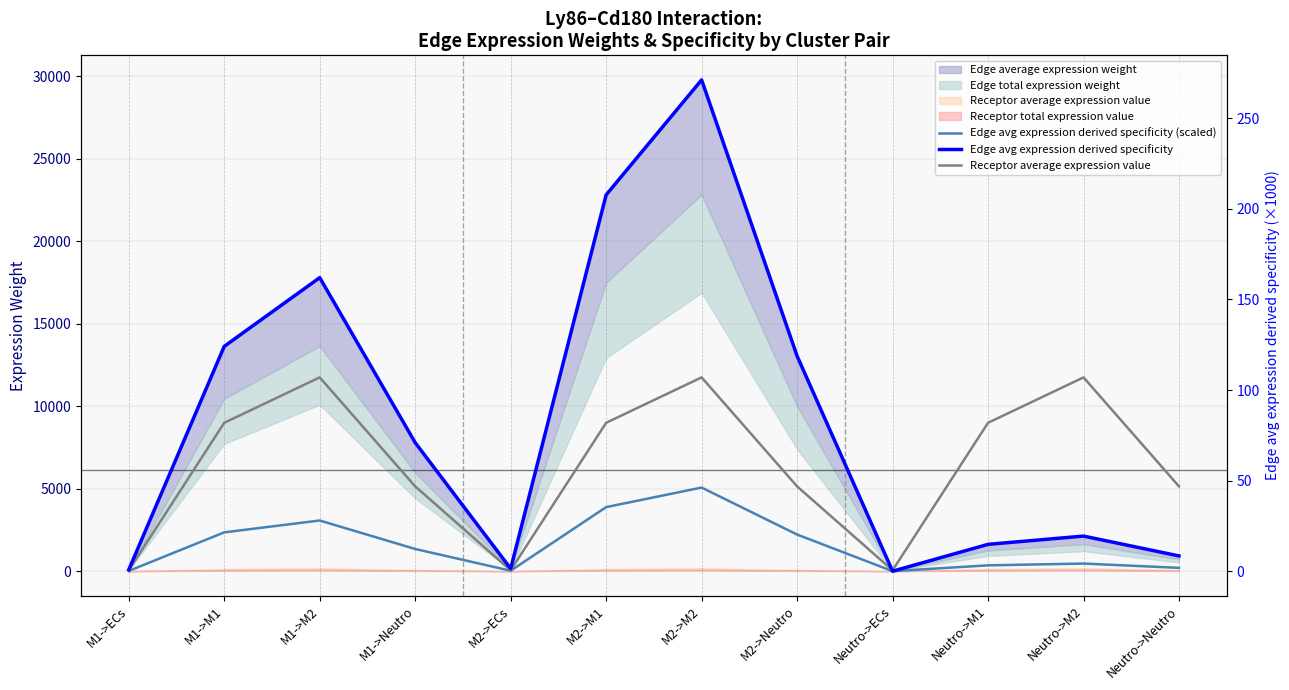

At which category does Edge avg expression derived specificity reach its first local peak?

M1->M2